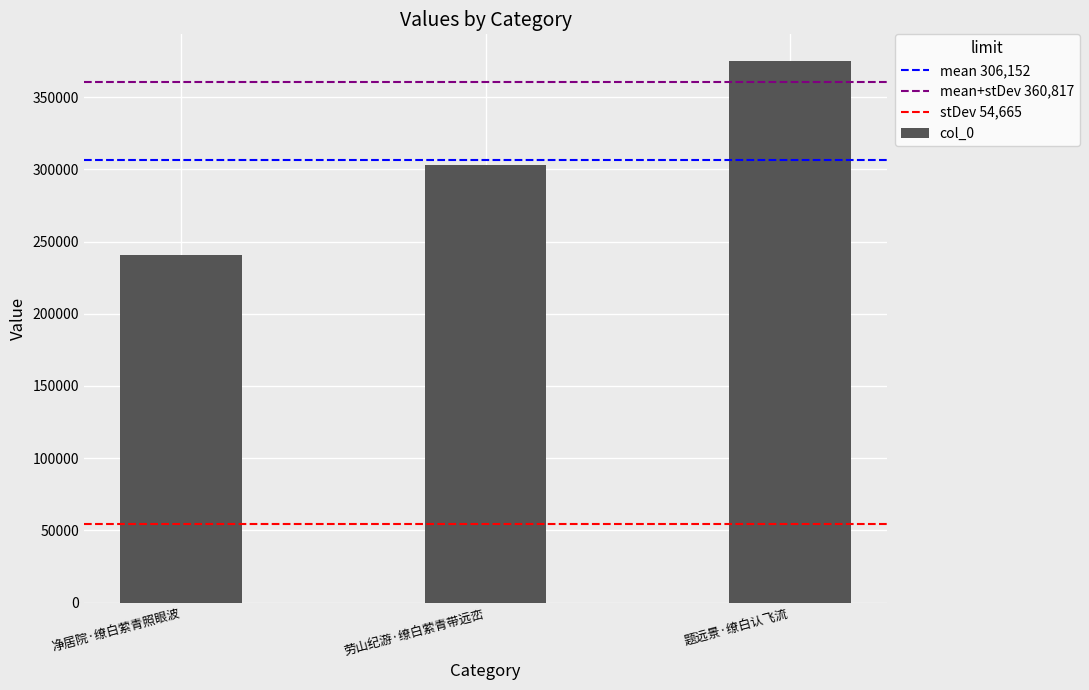

What is the sum of the values at 净居院·缭白萦青照眼波 and 劳山纪游·缭白萦青带远峦?

543713